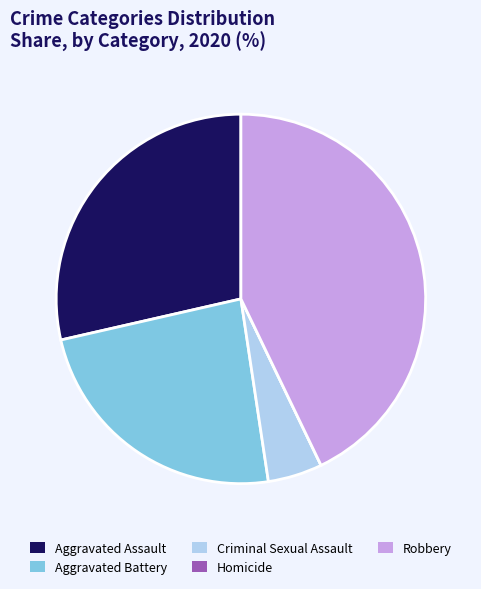

Does Criminal Sexual Assault account for over 50% of the chart?

No